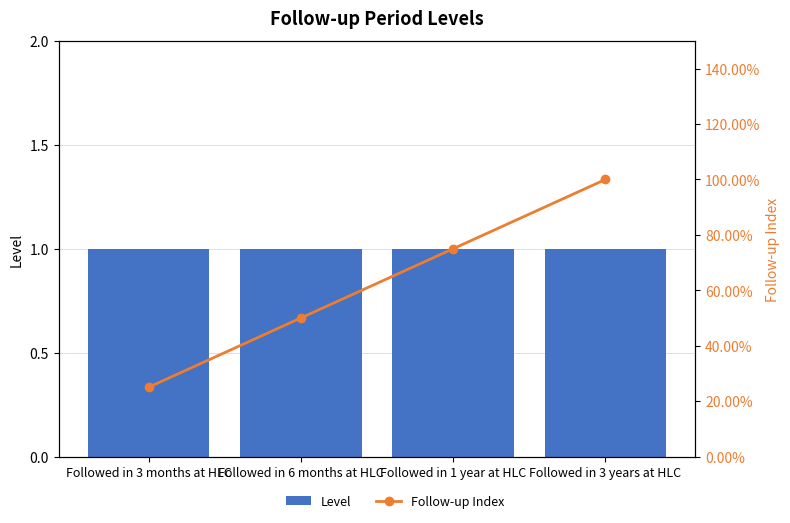

Reading left to right, transcribe all the data shown in this chart.

Level: 1.0	1.0	1.0	1.0
Follow-up Index: 0.2	0.5	0.8	1.0